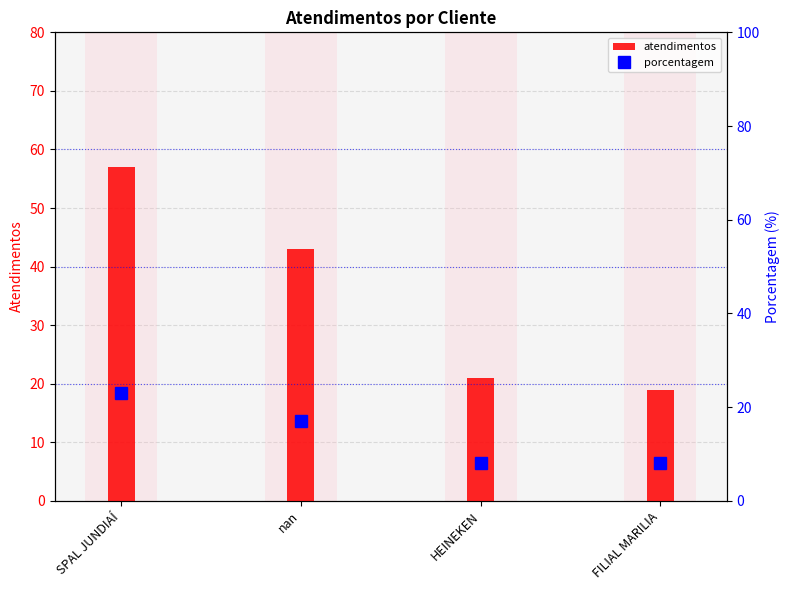

What is the average value of the porcentagem series?

14